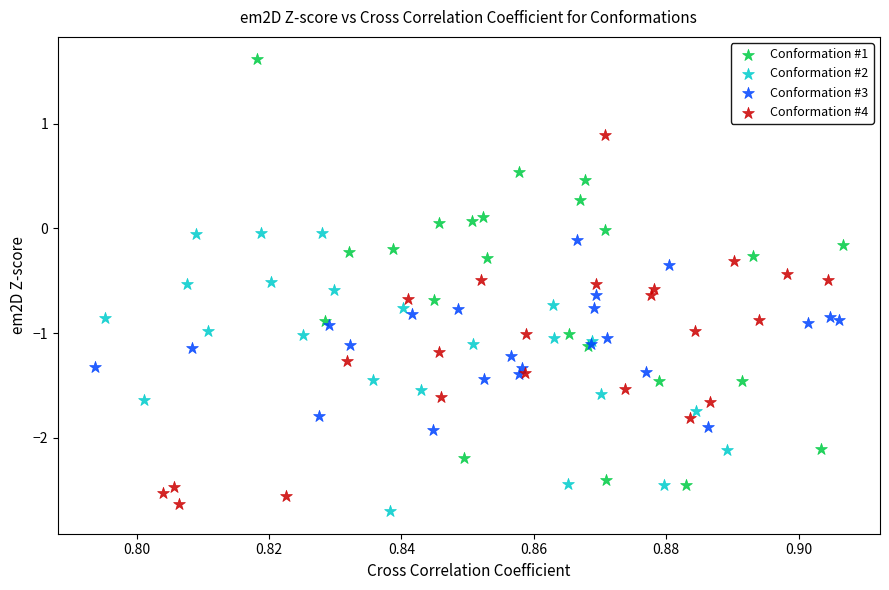

Which series has the widest spread of Y values?

Conformation #1